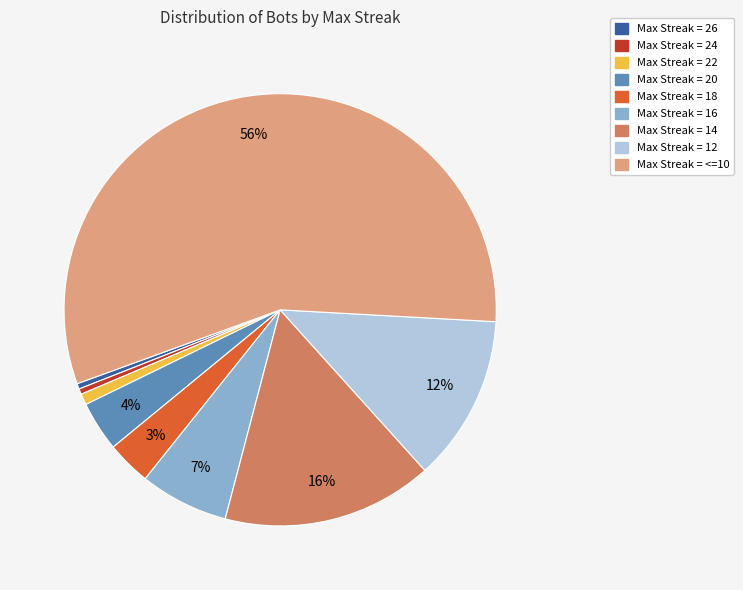

To the nearest percent, what is the average slice percentage?

11%